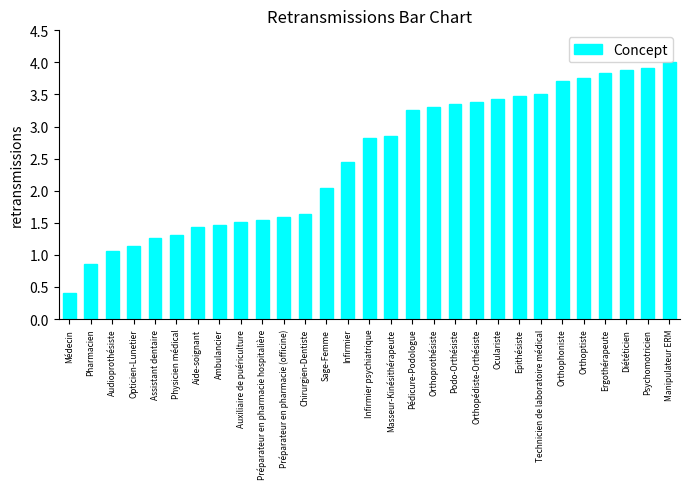

What is the minimum value shown in the chart?

0.4